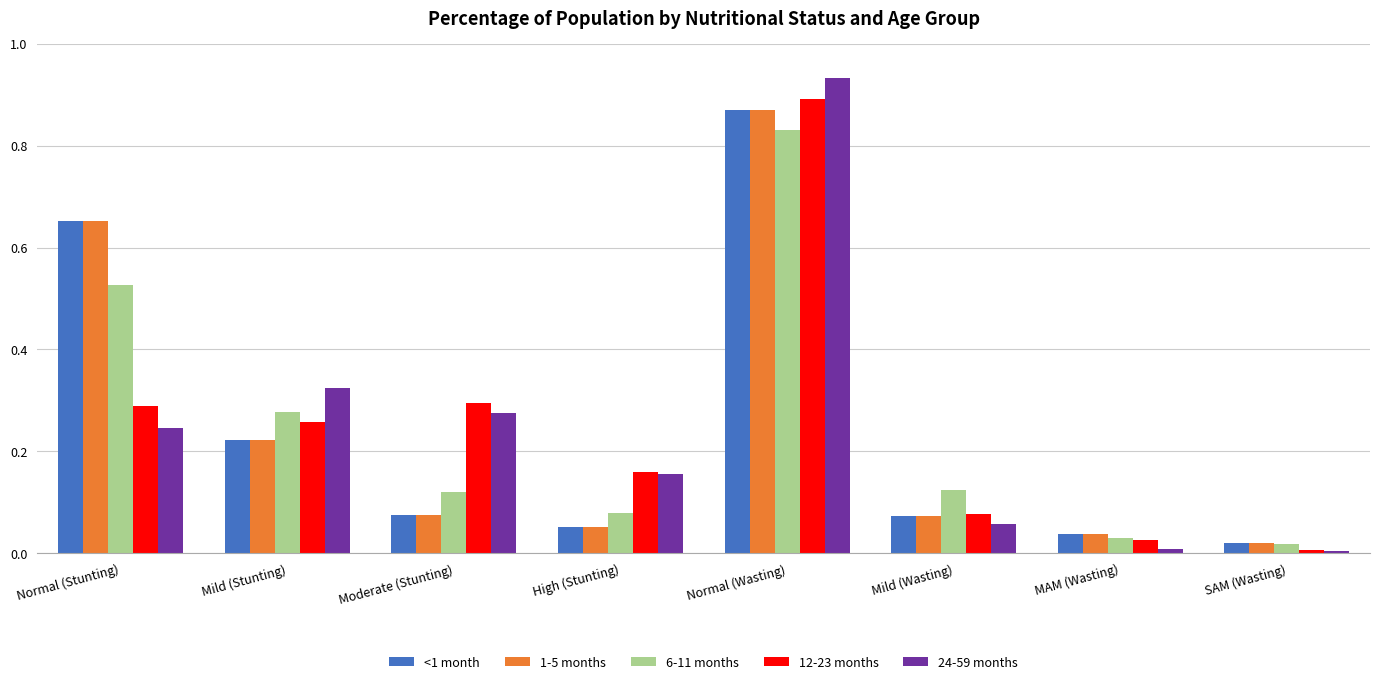

What is the total value across all series at Normal (Wasting)?

4.4